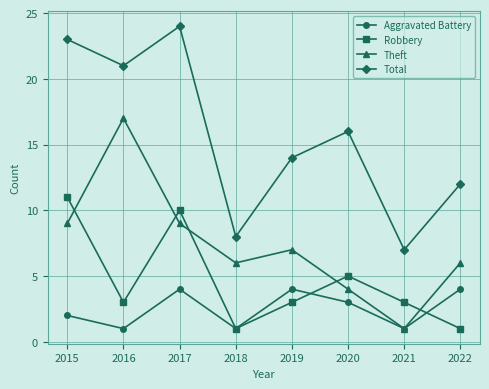

The Robbery series shows 8 at 2020. True or false?

False